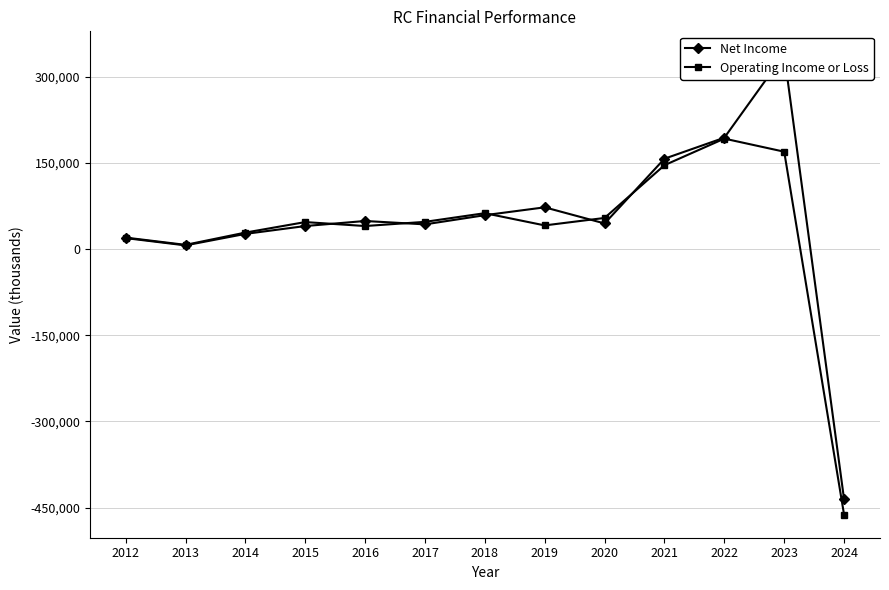

At 2017, list the series in order from smallest to largest.

Net Income, Operating Income or Loss